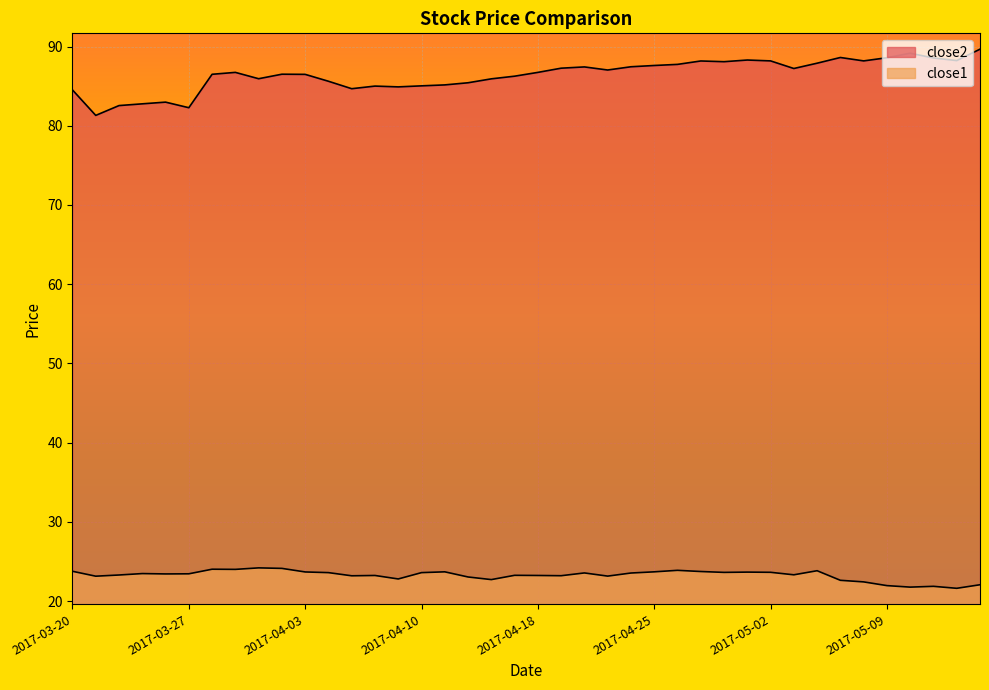

Which category has the highest value in the close1 series?

2017-03-30